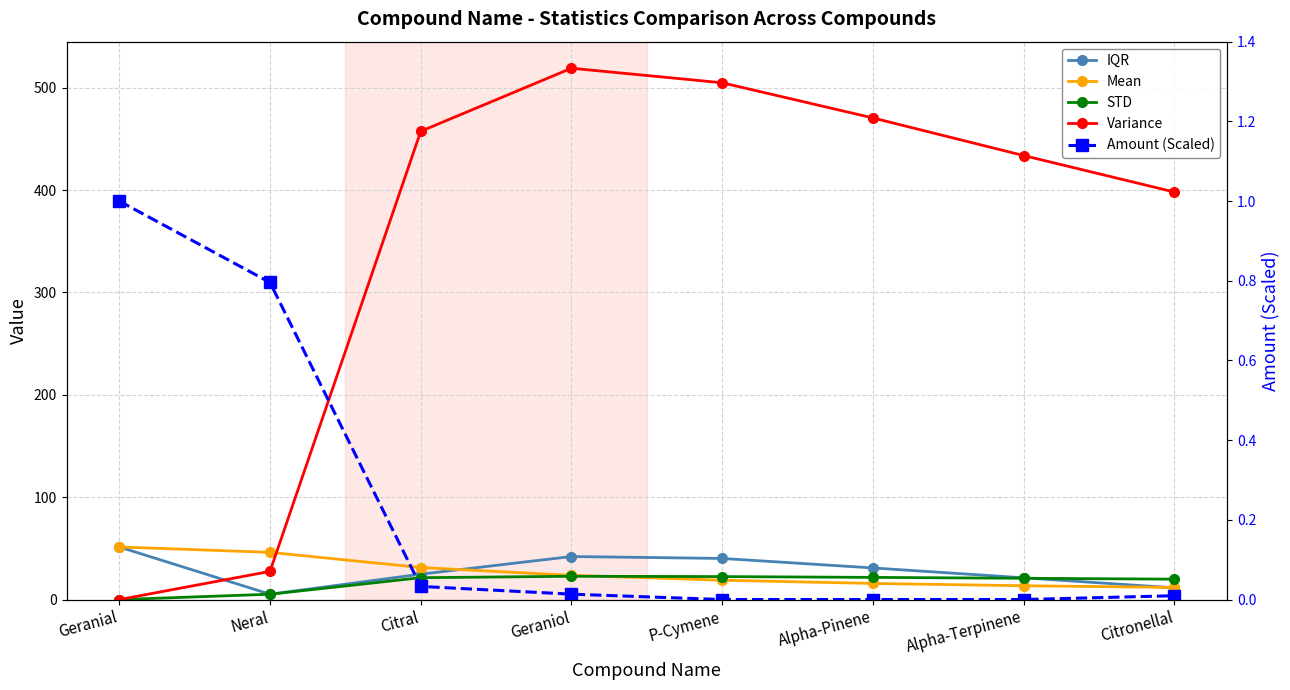

What is the sum of the STD values at Geranial and Geraniol?

22.8